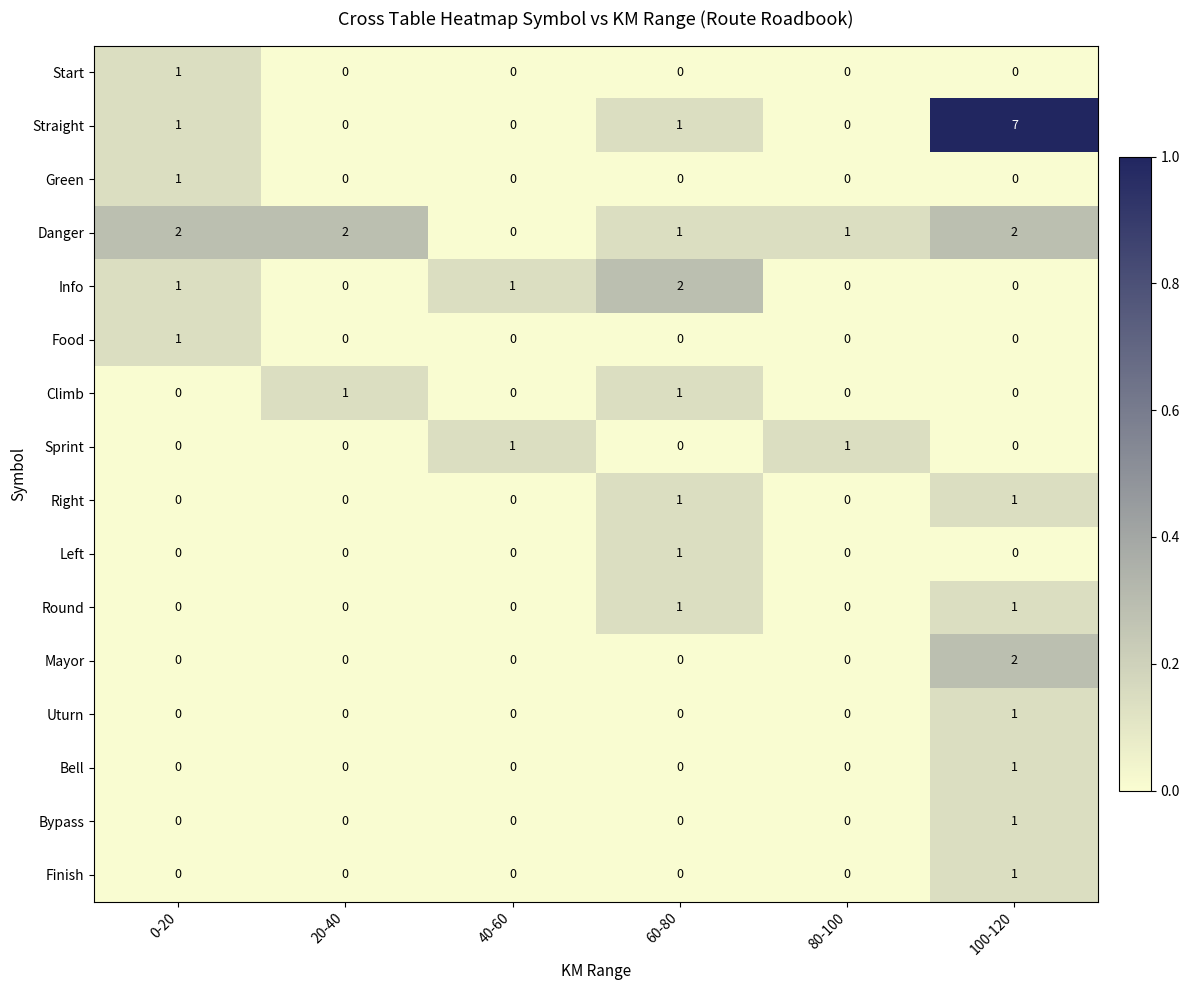

Which category has the highest value across all series?

100-120